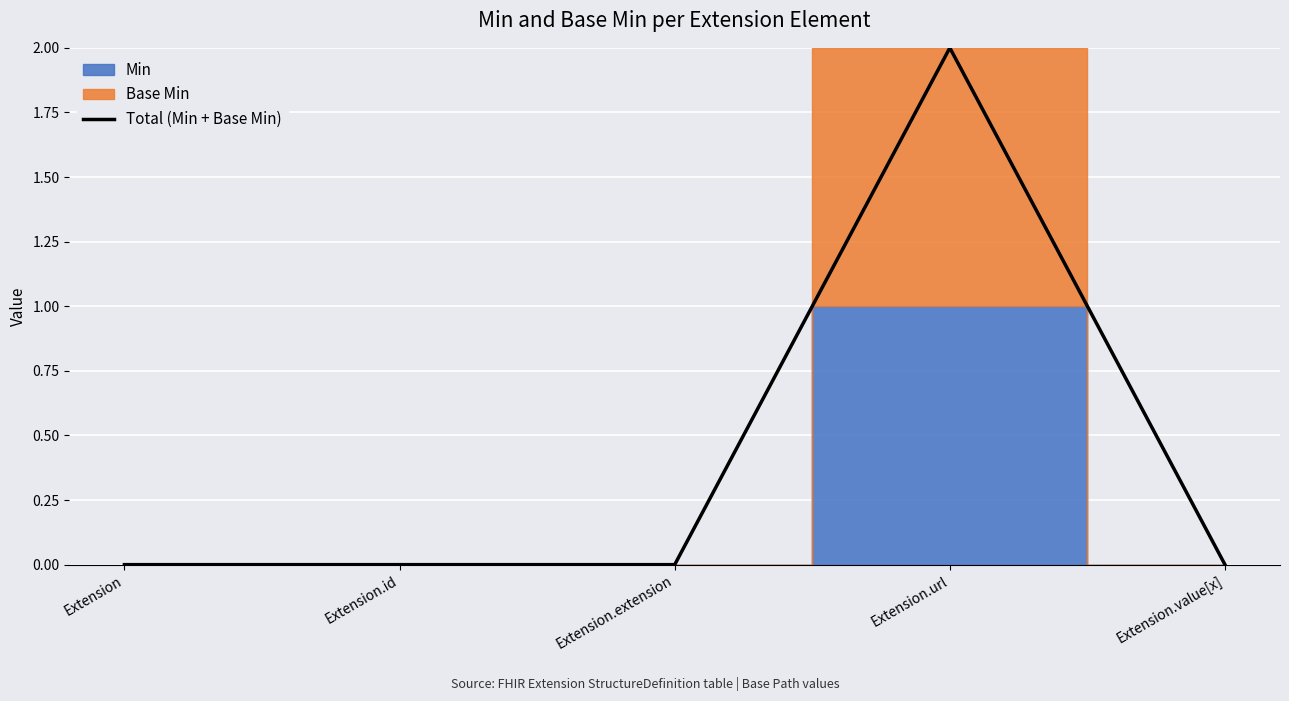

What is the greatest value displayed?

2